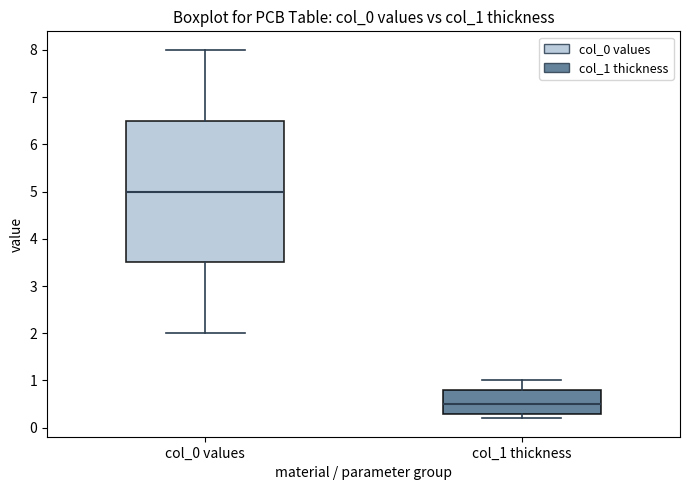

Which box is the tallest, from its lower edge to its upper edge?

col_0 values